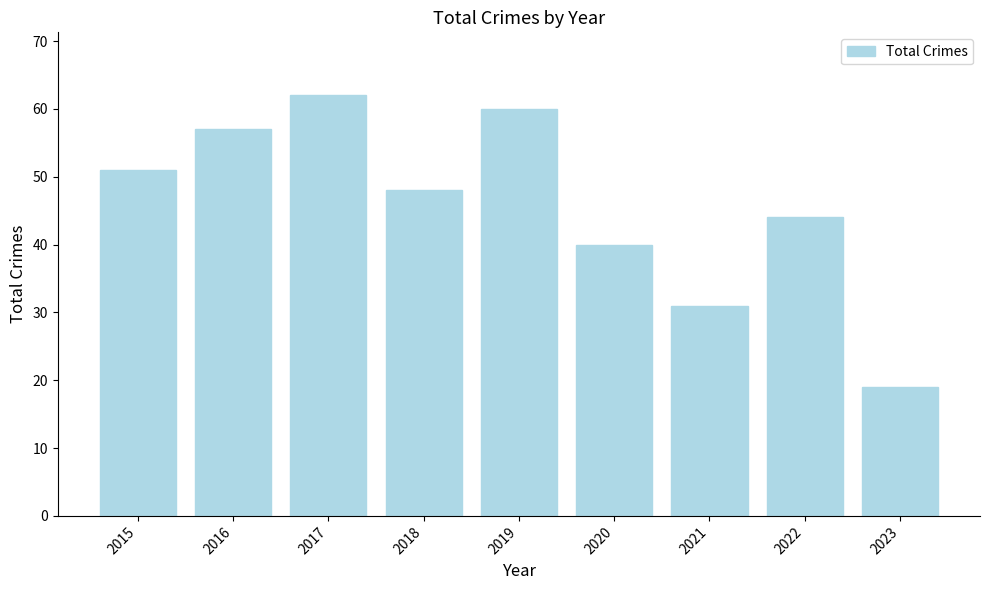

The value at 2017 is 62. True or false?

True